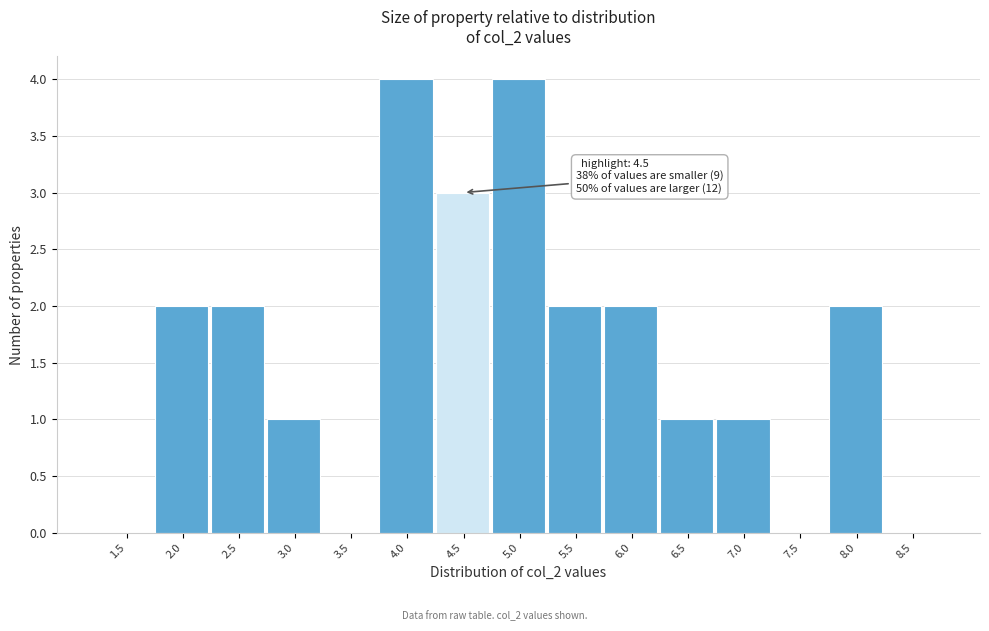

Reading left to right, transcribe all the data shown in this chart.

1.5=0	2.0=2	2.5=2	3.0=1	3.5=0	4.0=4	4.5=3	5.0=4	5.5=2	6.0=2	6.5=1	7.0=1	7.5=0	8.0=2	8.5=0